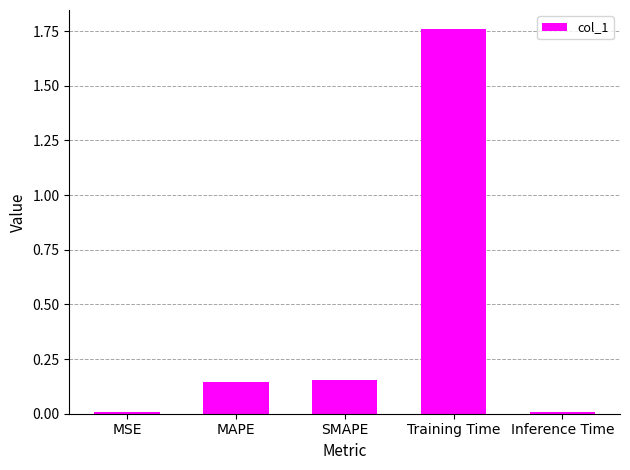

How many bars are there in total?

5